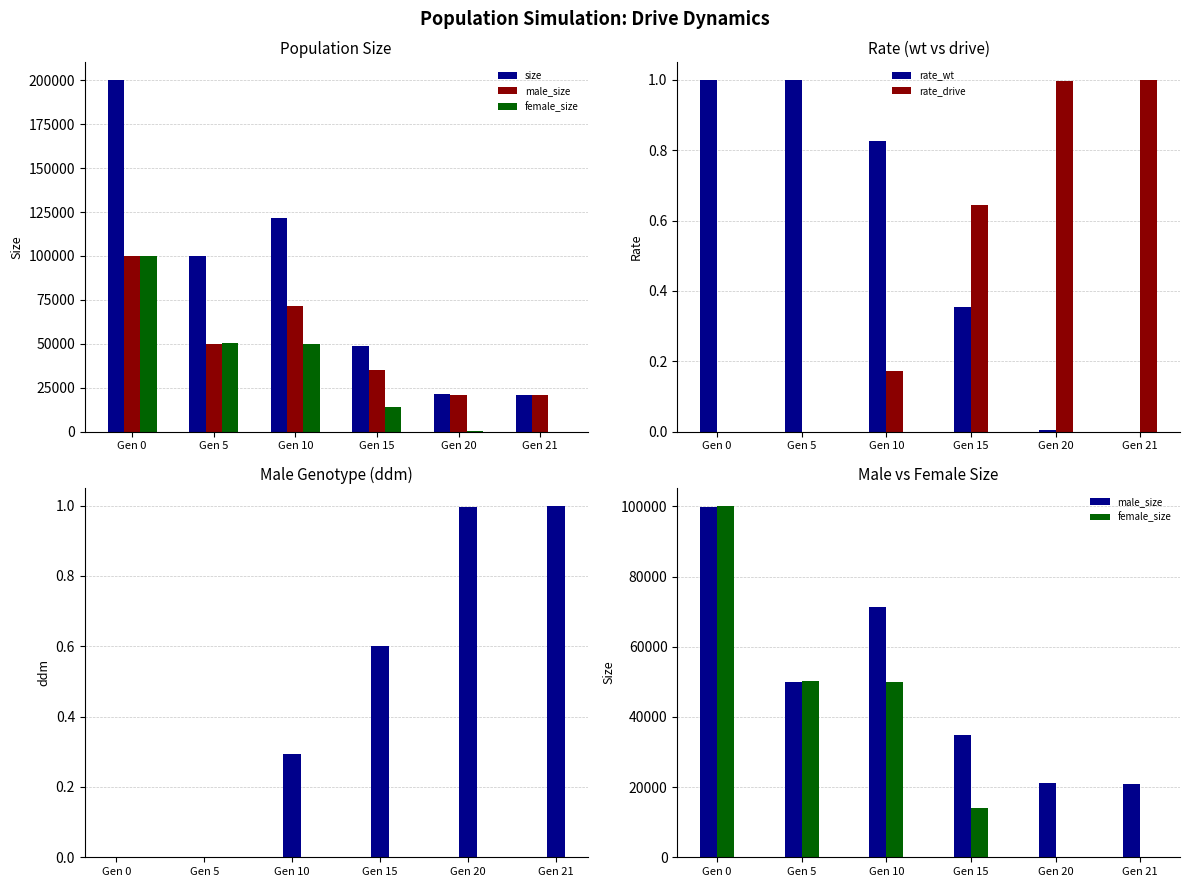

How many positive values does the rate_wt series have?

5